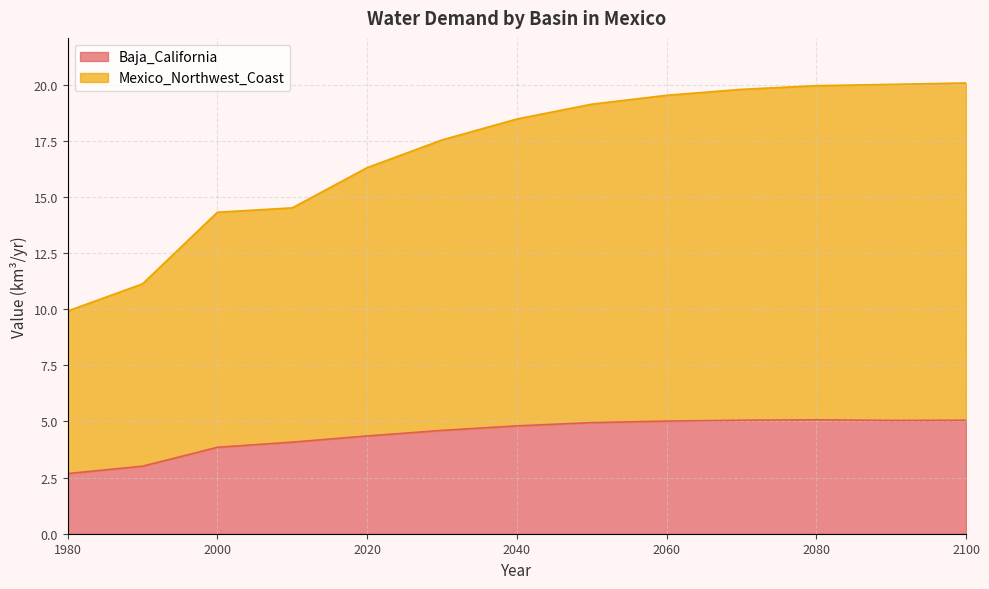

True or false: Mexico_Northwest_Coast and Baja_California cross at least once.

False